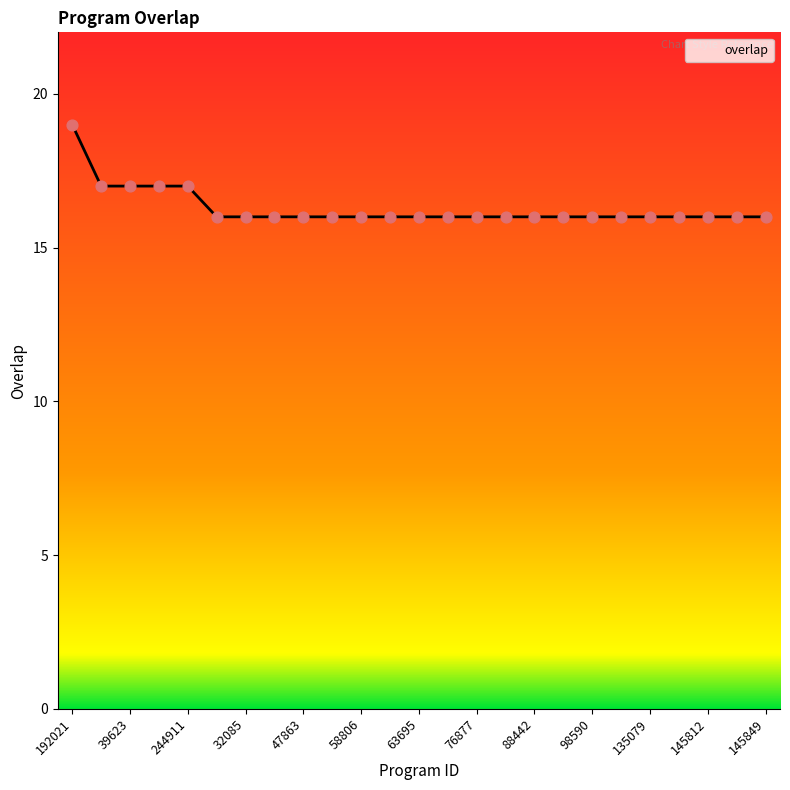

What is the minimum value shown in the chart?

16